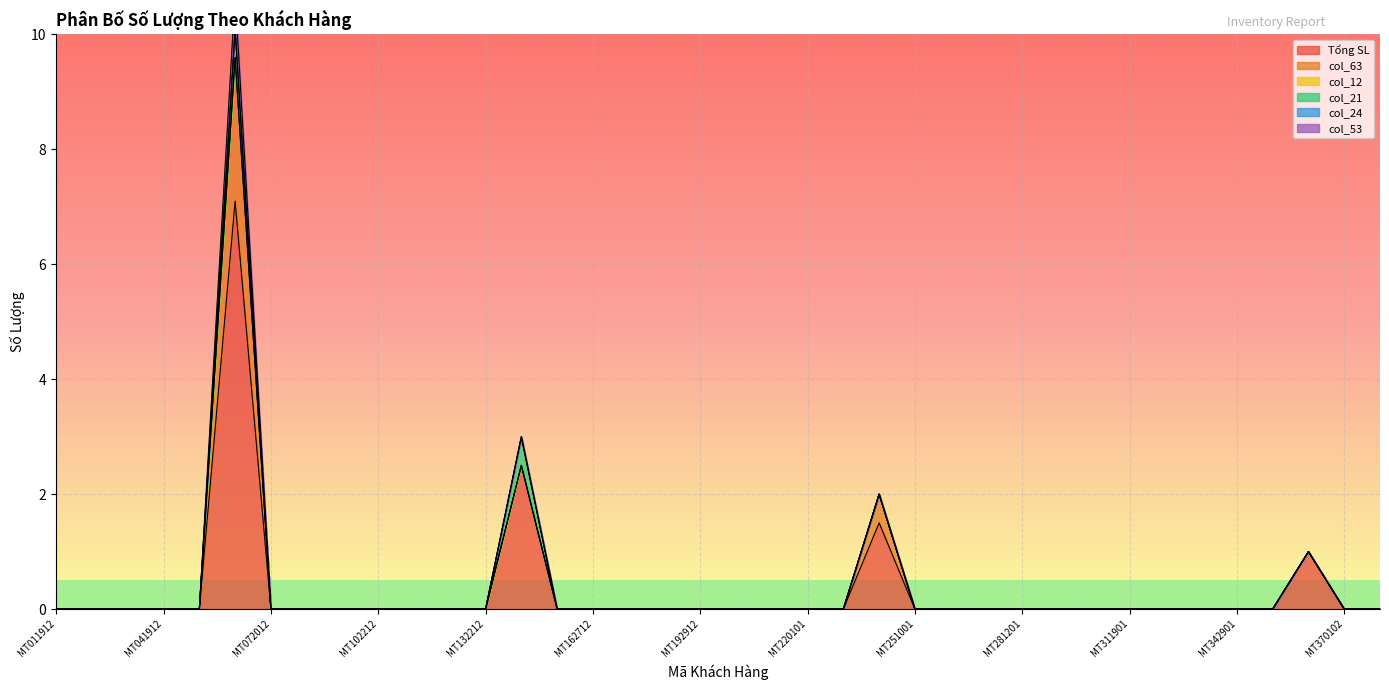

Is it true that Tổng SL equals 0.0 at MT192912?

True